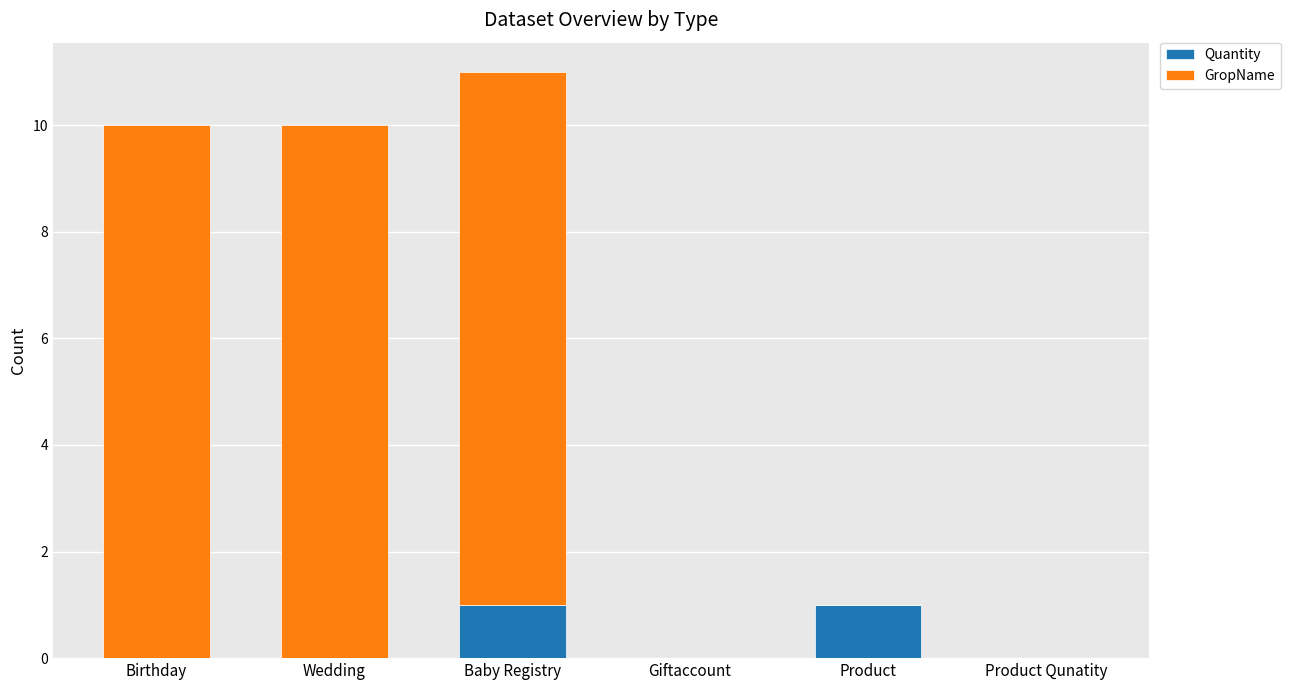

At which category is the sum across all series the highest?

Baby Registry